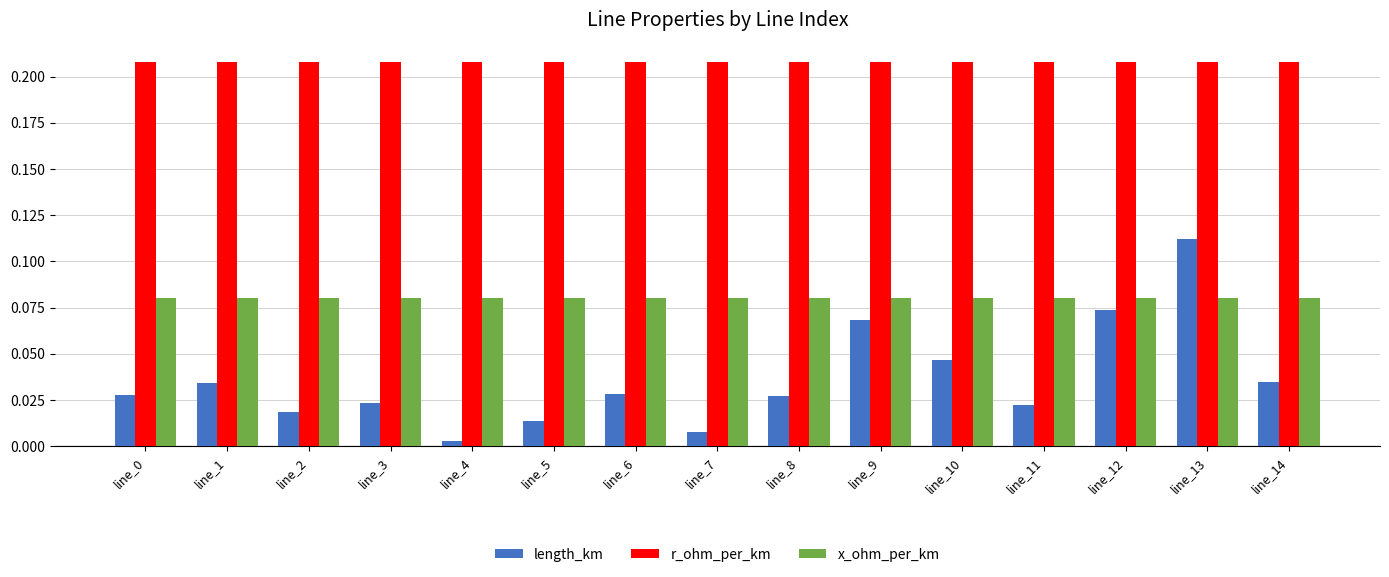

Rank the series by their maximum value, from highest to lowest.

r_ohm_per_km, length_km, x_ohm_per_km